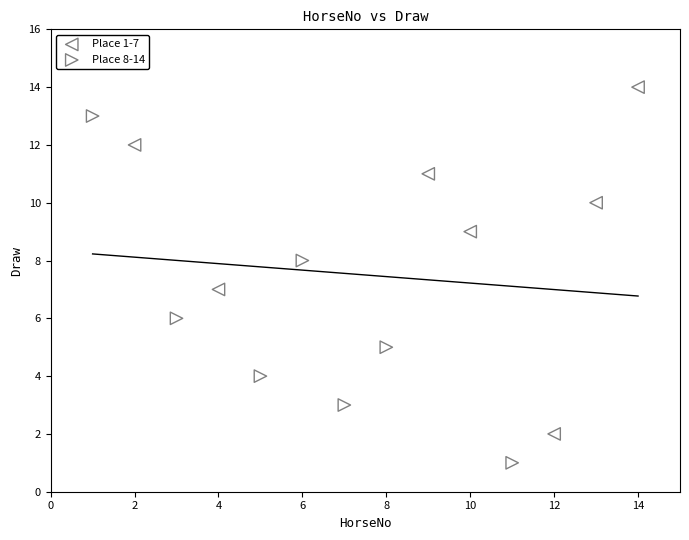

Which series reaches the maximum Y coordinate?

Place 1-7